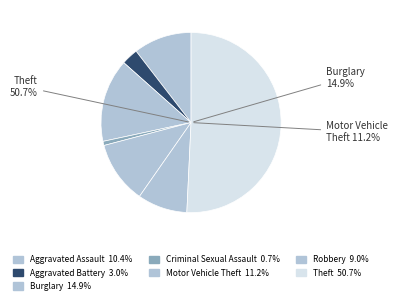

To the nearest percent, what portion does Criminal Sexual Assault represent?

1%